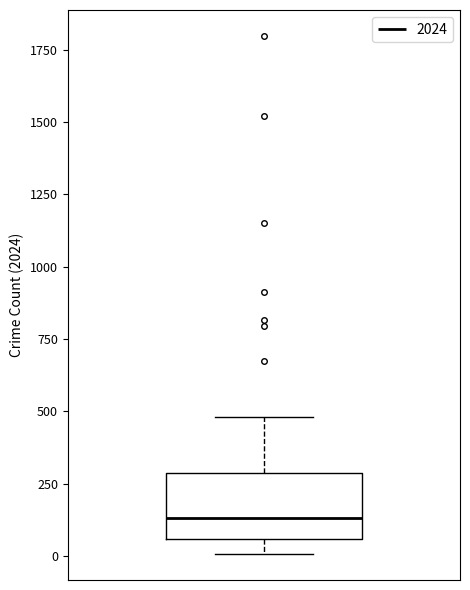

Read this box plot against the y-axis: the position of the median line, the range covered by the box, and the ends of both whiskers. The values are not printed on the chart, so give them approximately, as read against the axis.

median 150, box 50 to 300, whiskers 0 to 500